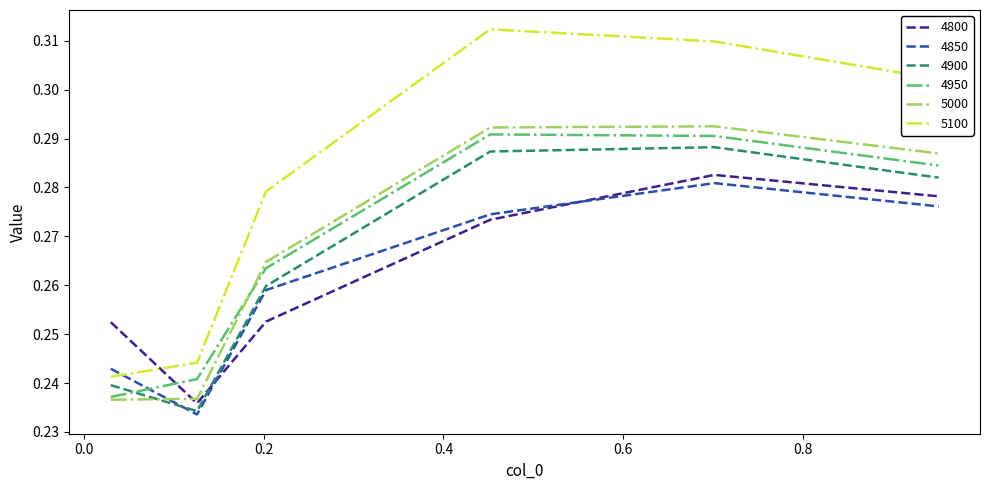

Which series has the largest total across all categories?

5100